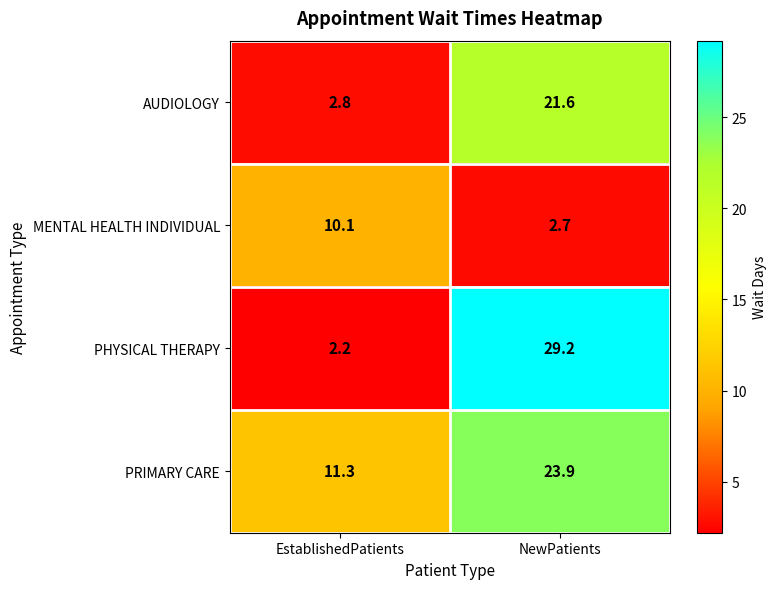

The value of PHYSICAL THERAPY at NewPatients is 29.2. True or false?

True